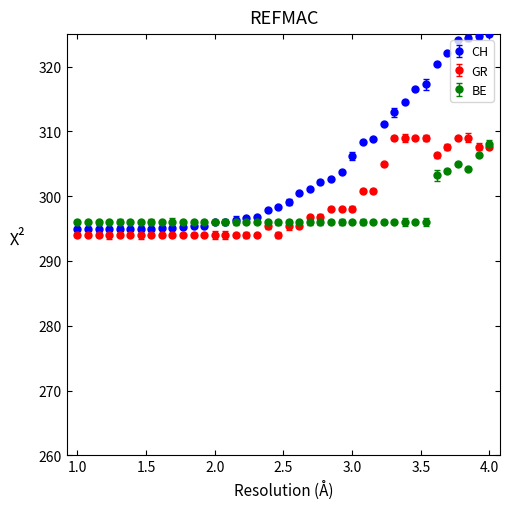

What is the value of the GR point at the 1st from the left?

294.0